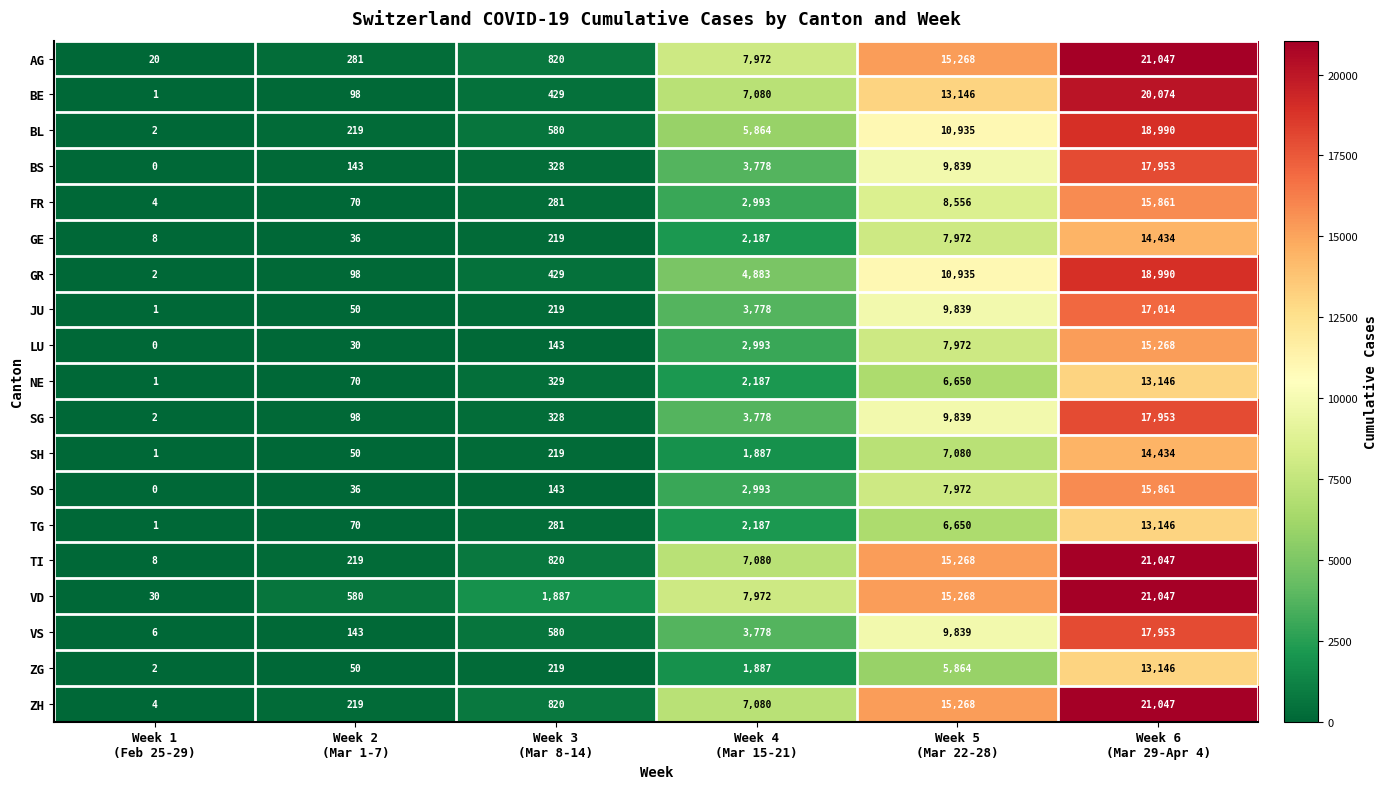

What is the difference between the maximum and minimum values in the SH series?

14433